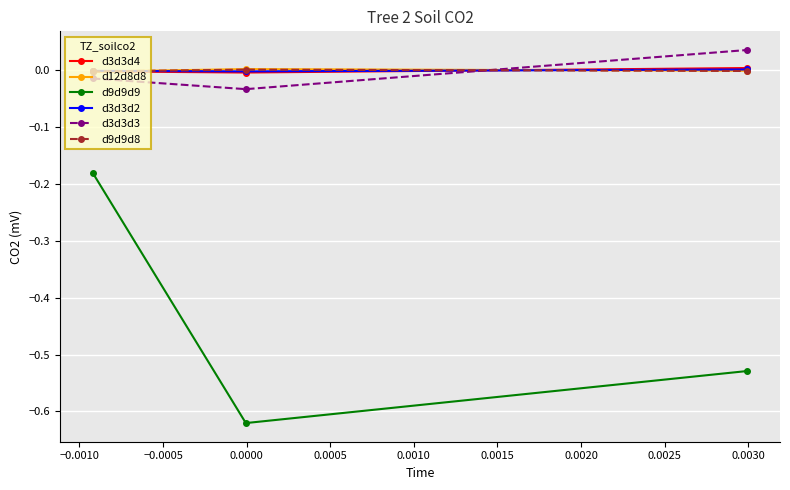

How many lines are shown in the chart?

6